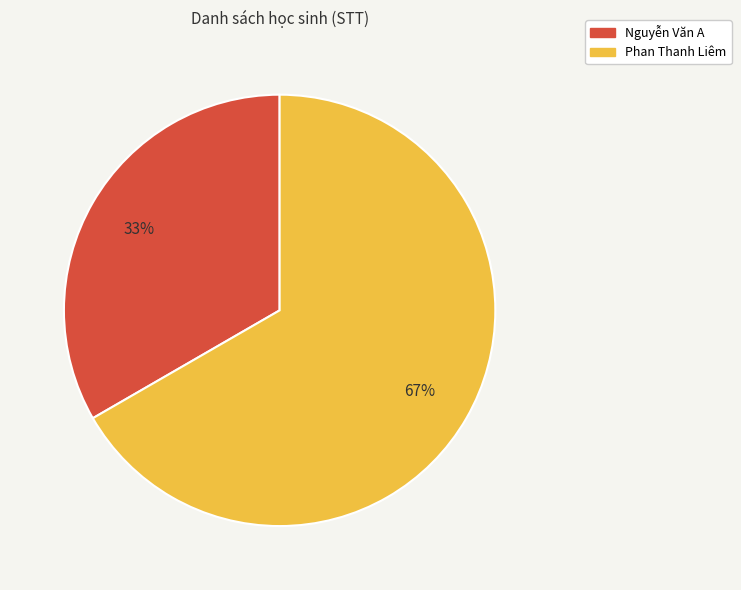

Is Nguyễn Văn A the majority of the pie?

No